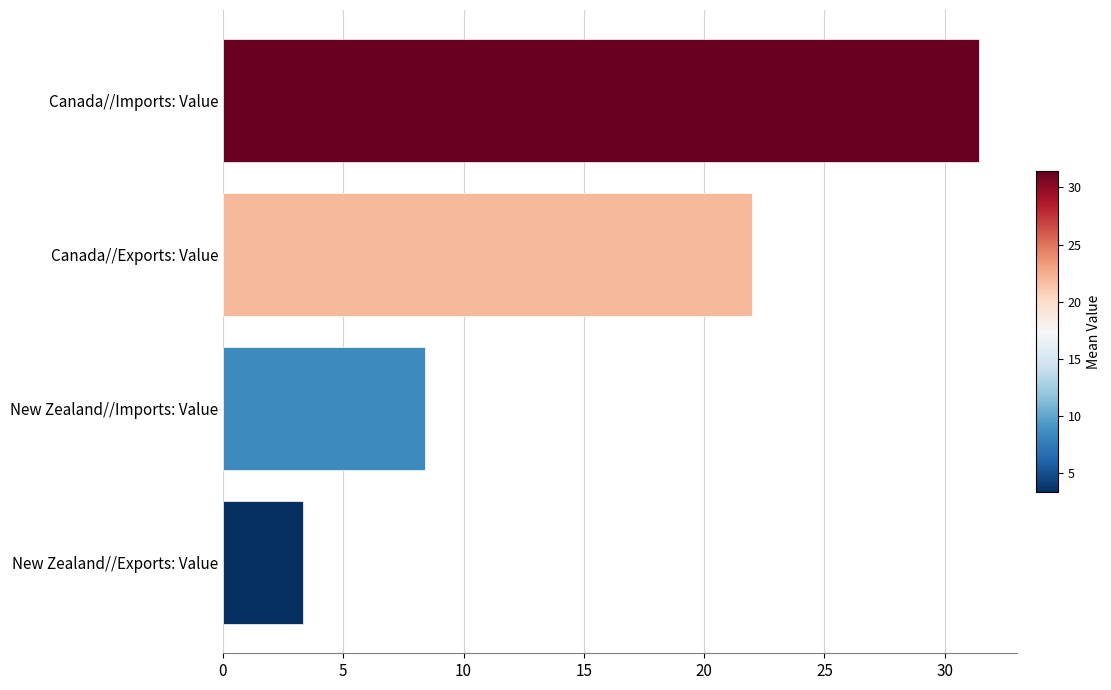

What is the minimum value shown in the chart?

3.3